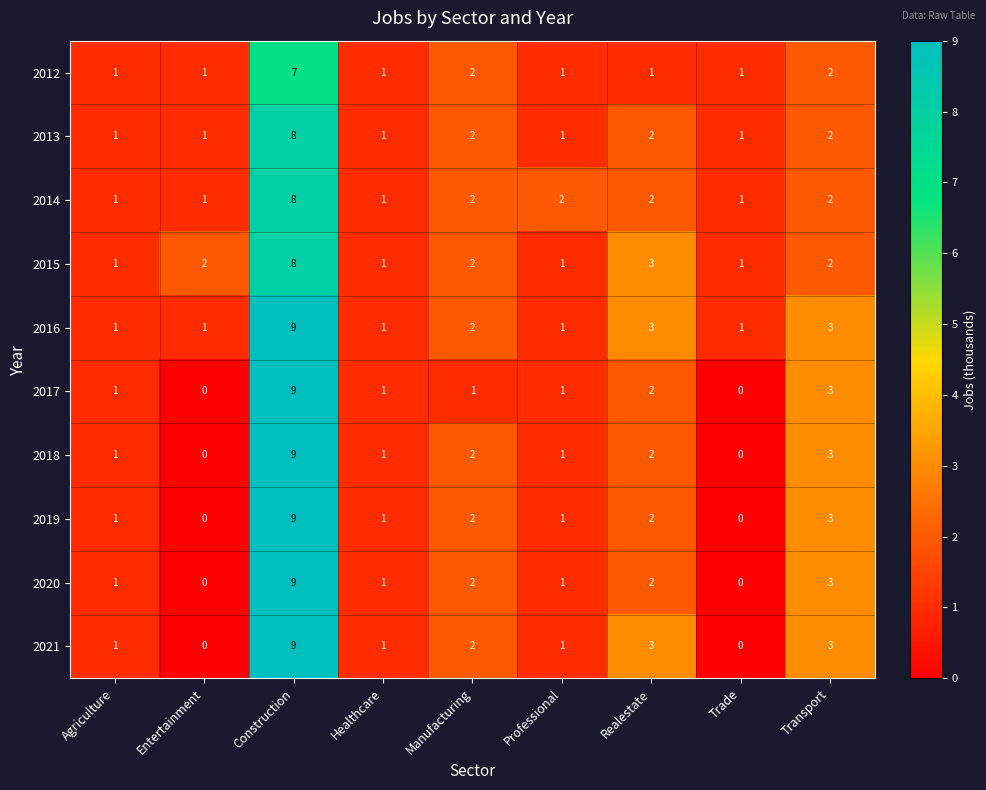

What is the total value across all series at Trade?

5